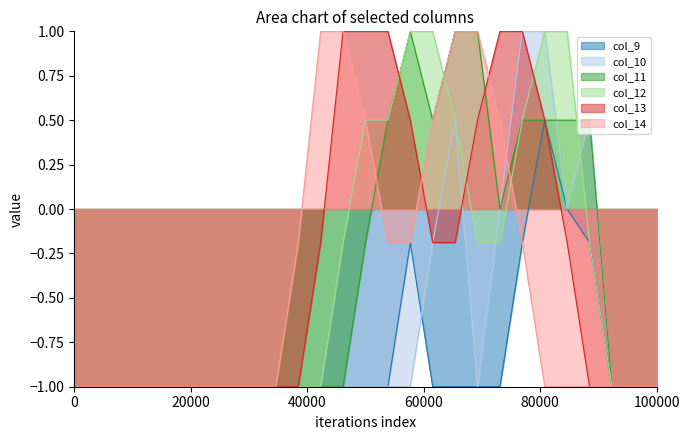

What is the difference between the second highest and second lowest values in the col_11 series?

2.0